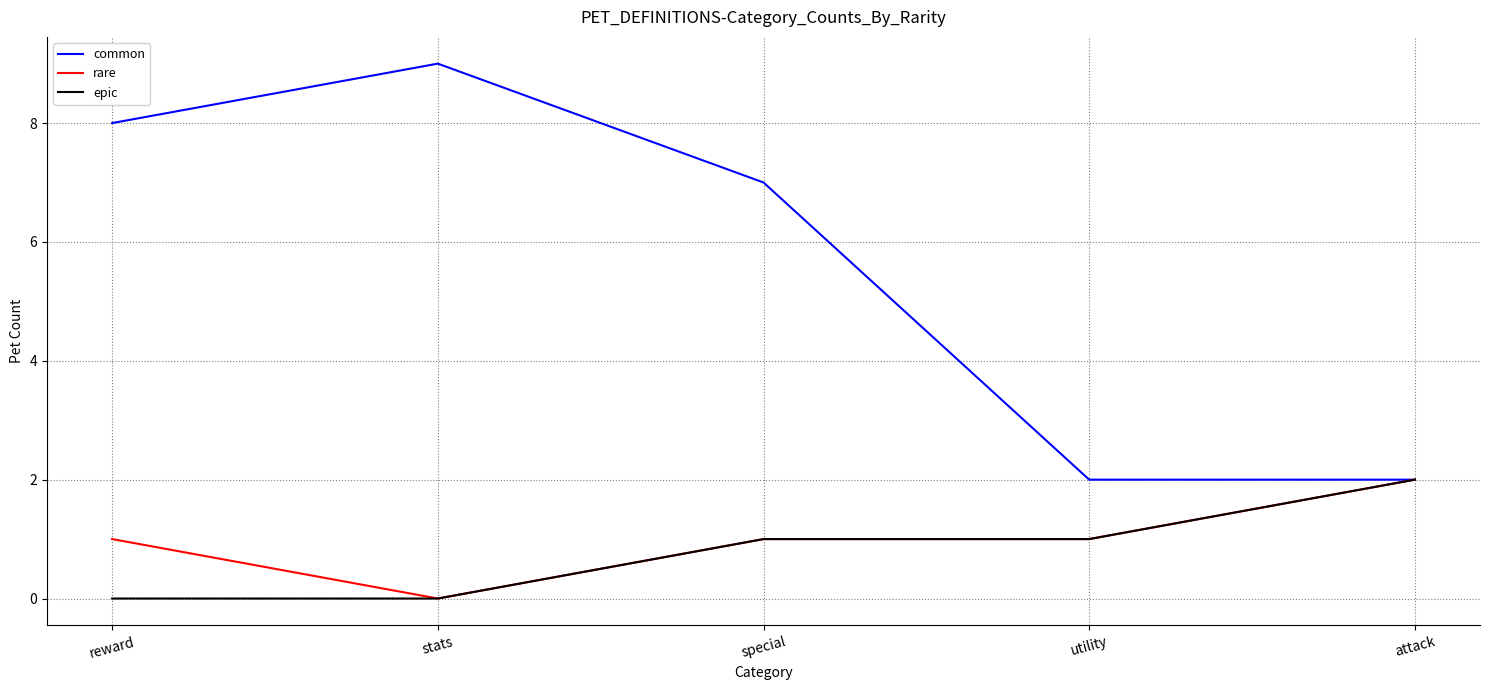

What position from the left is attack?

5